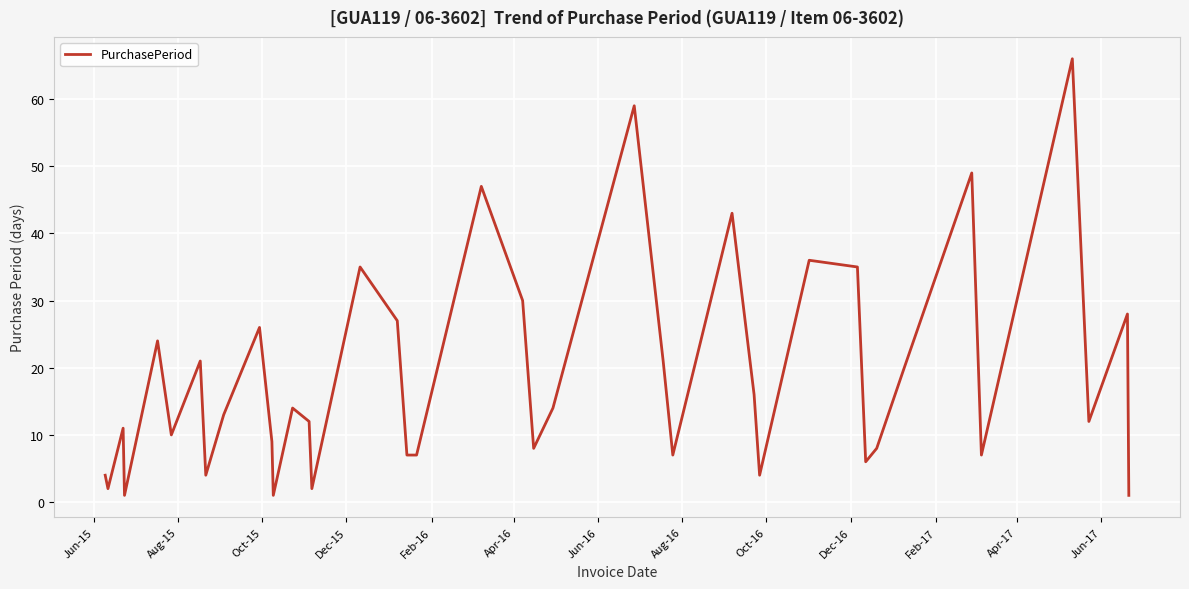

How many interior local peaks (higher than both neighbors) does the data have?

13